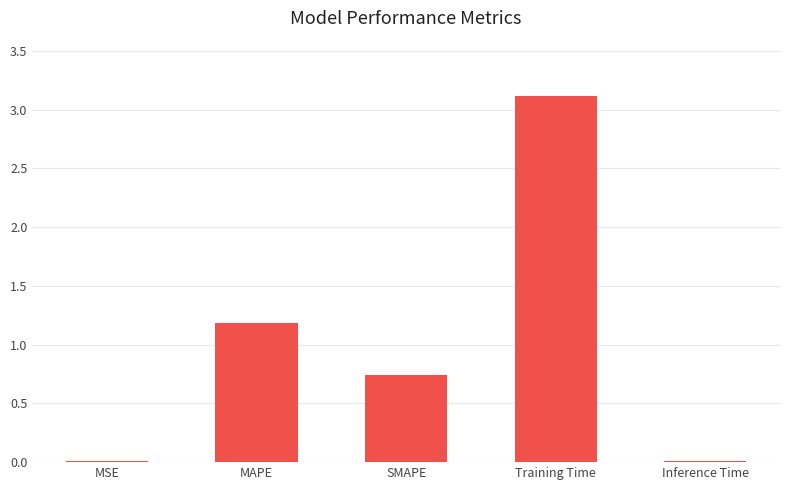

True or false: the data shows 3.1 at Training Time.

True